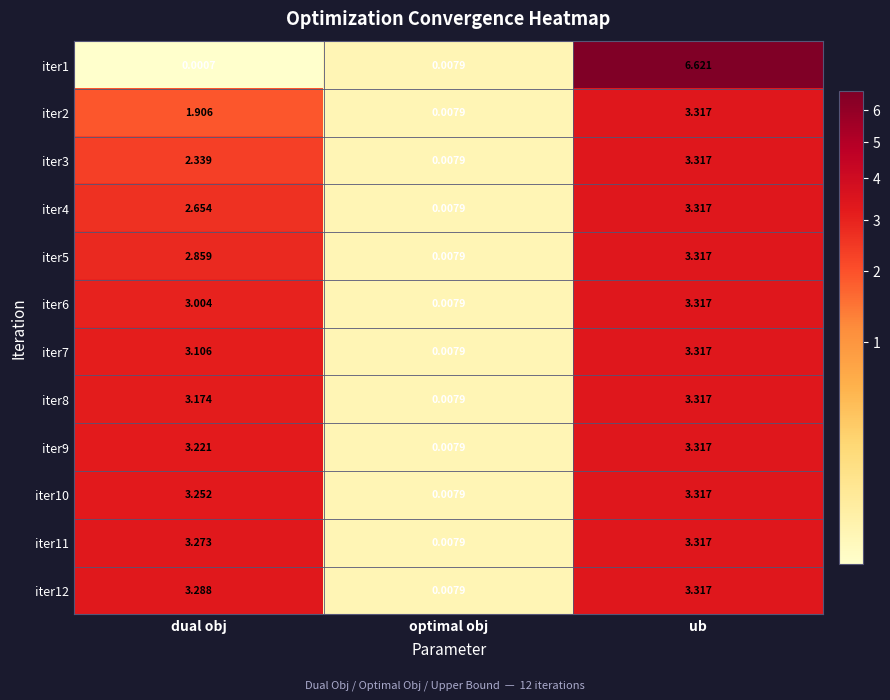

At which category is the sum across all series the highest?

ub